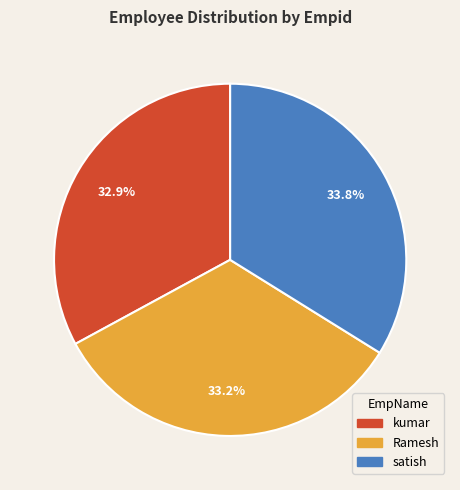

What is the ratio of the value at satish to the value at kumar?

1.0